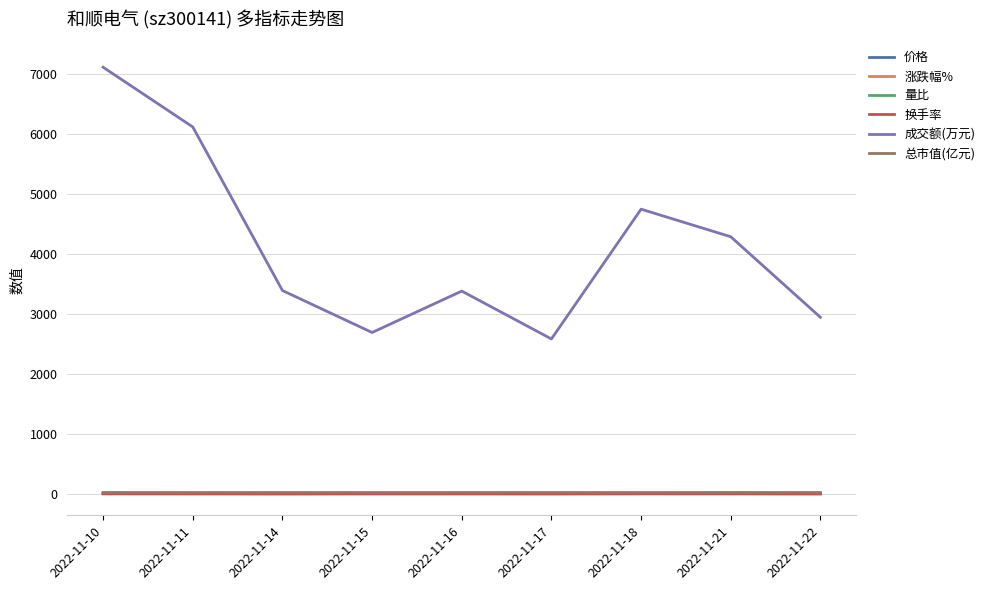

What is the difference between the second highest and second lowest values in the 成交额(万元) series?

3430.0